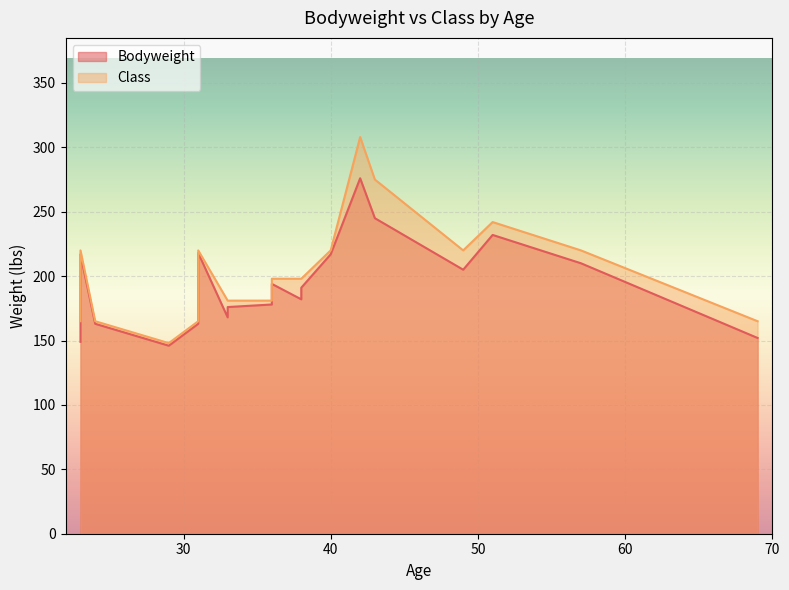

Which series has the largest total across all categories?

Class